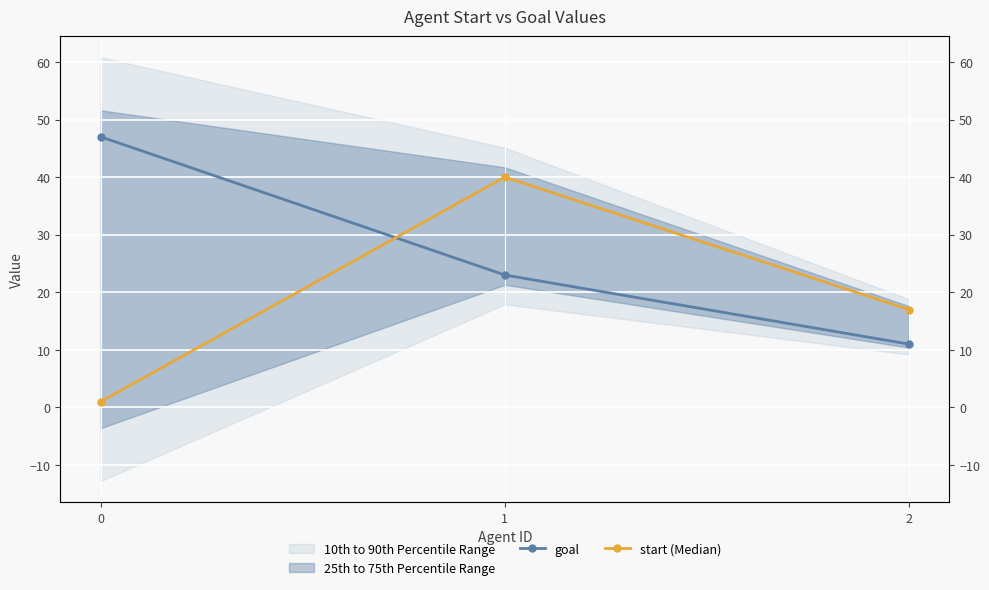

Is it true that goal equals 5 at 1?

False